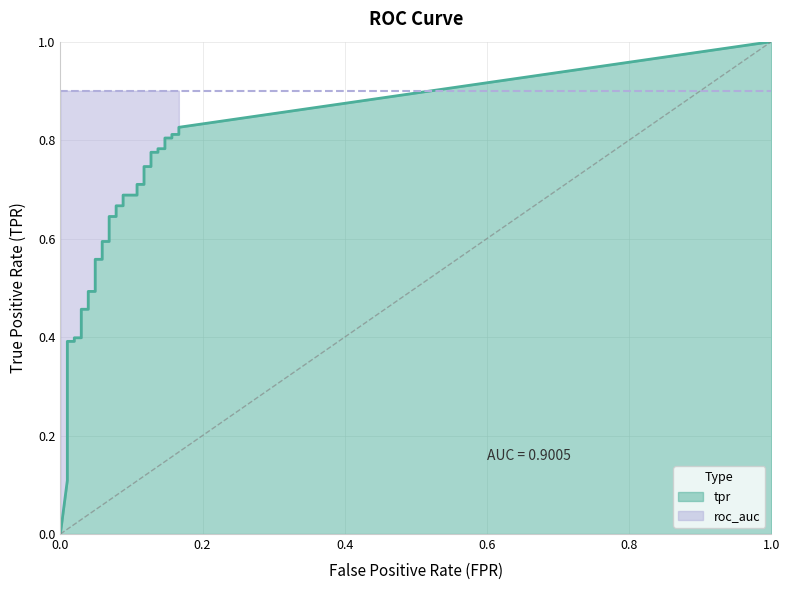

Is it true that tpr equals 0.3 at 21?

False